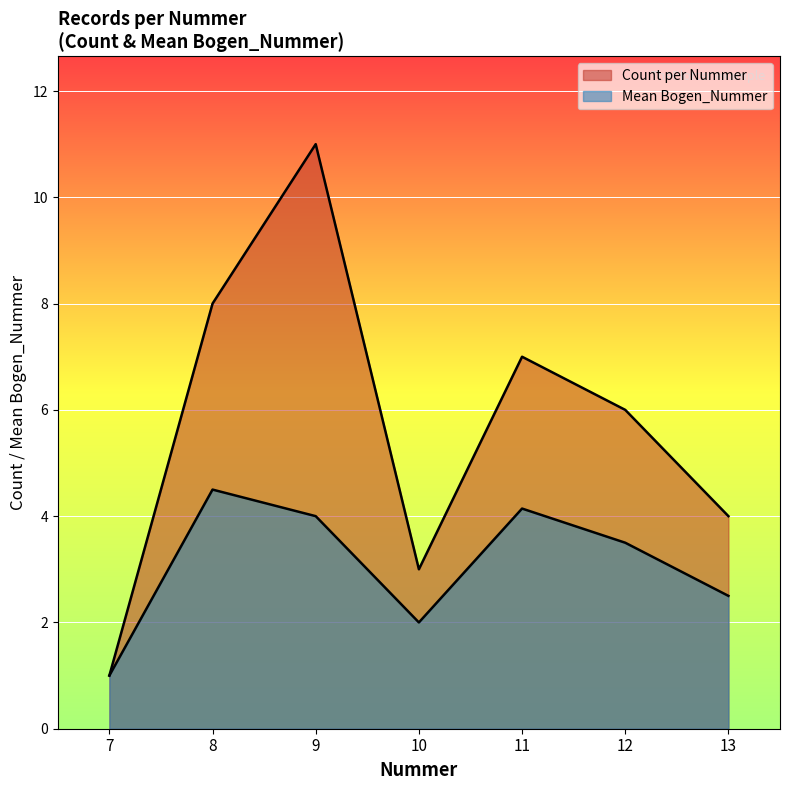

Which category has the lowest value in the Bogen_Nummer series?

7